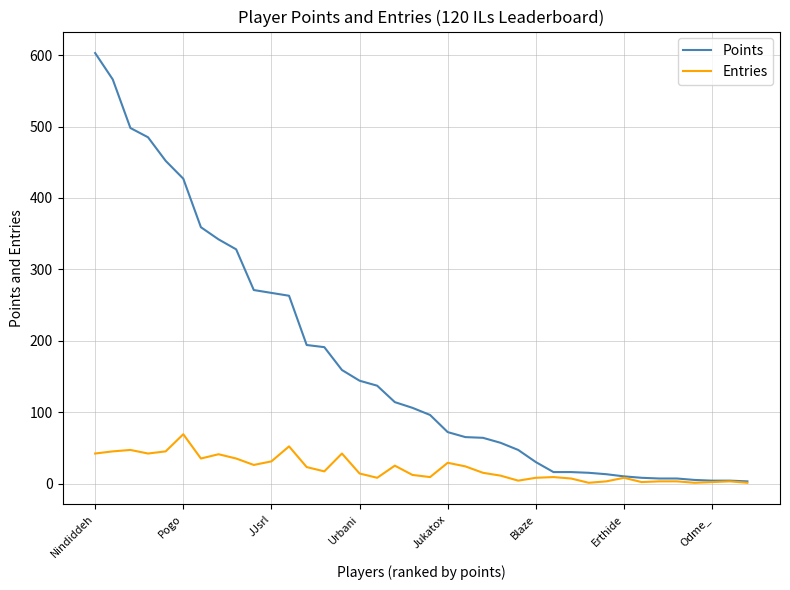

What is the highest value of the Points series?

603